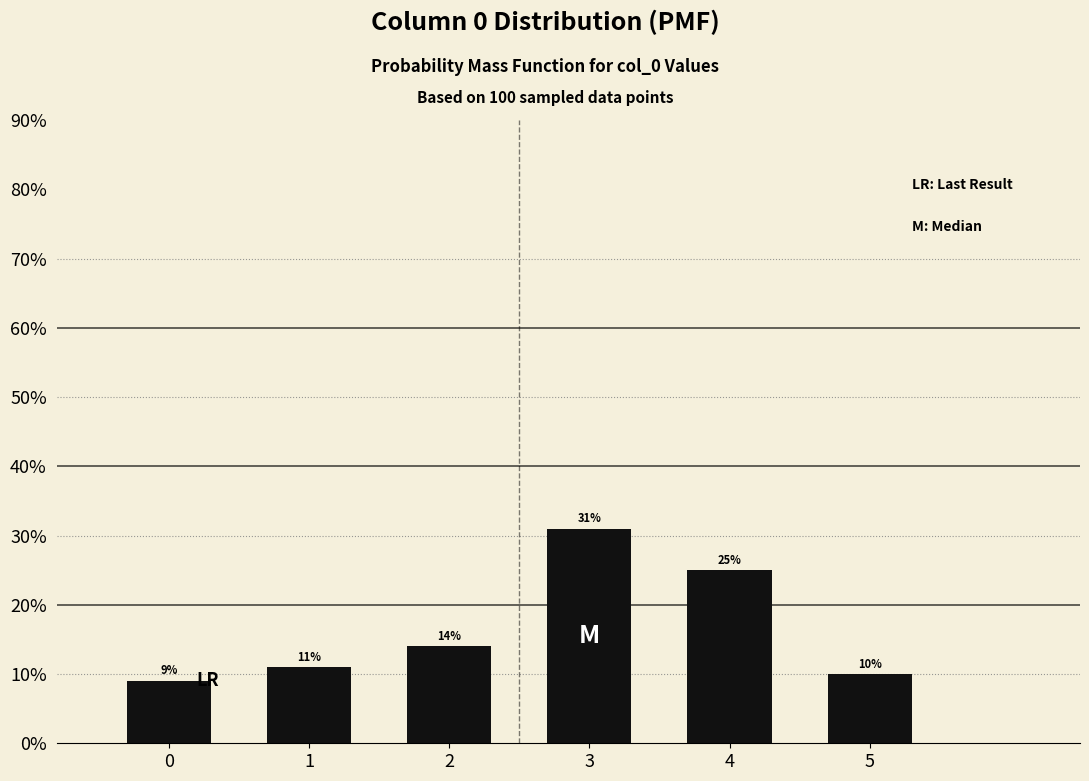

Reading right to left, transcribe all the data shown in this chart.

10.0	25.0	31.0	14.0	11.0	9.0